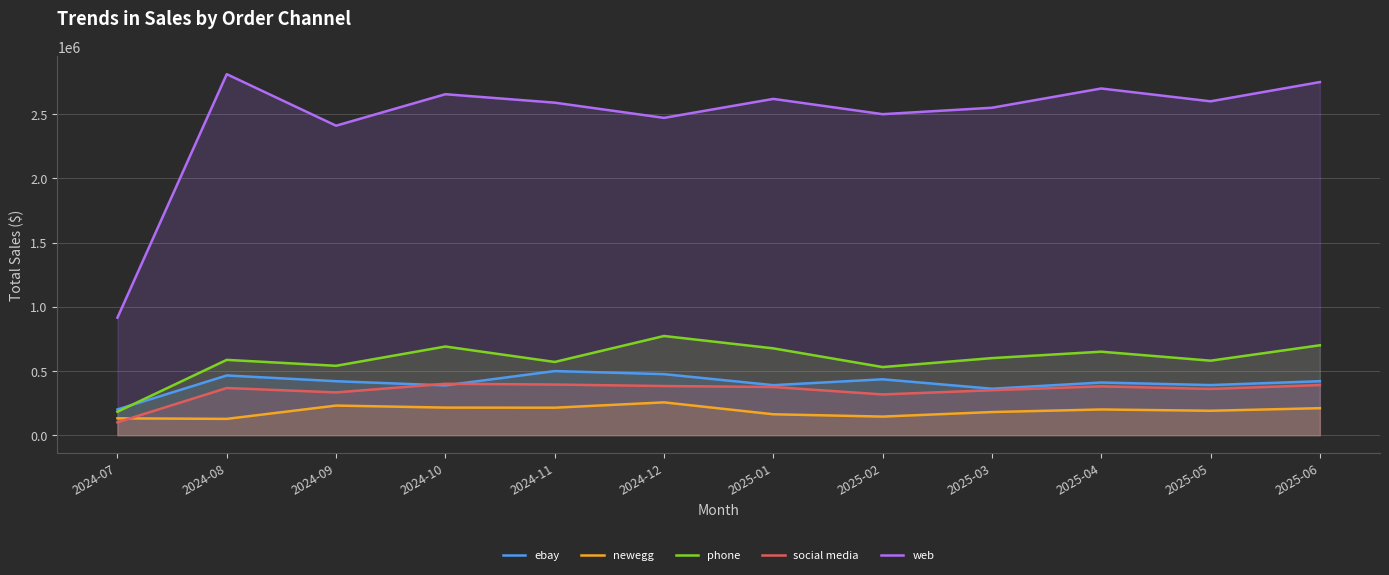

At which category does phone reach its first local valley?

2024-09